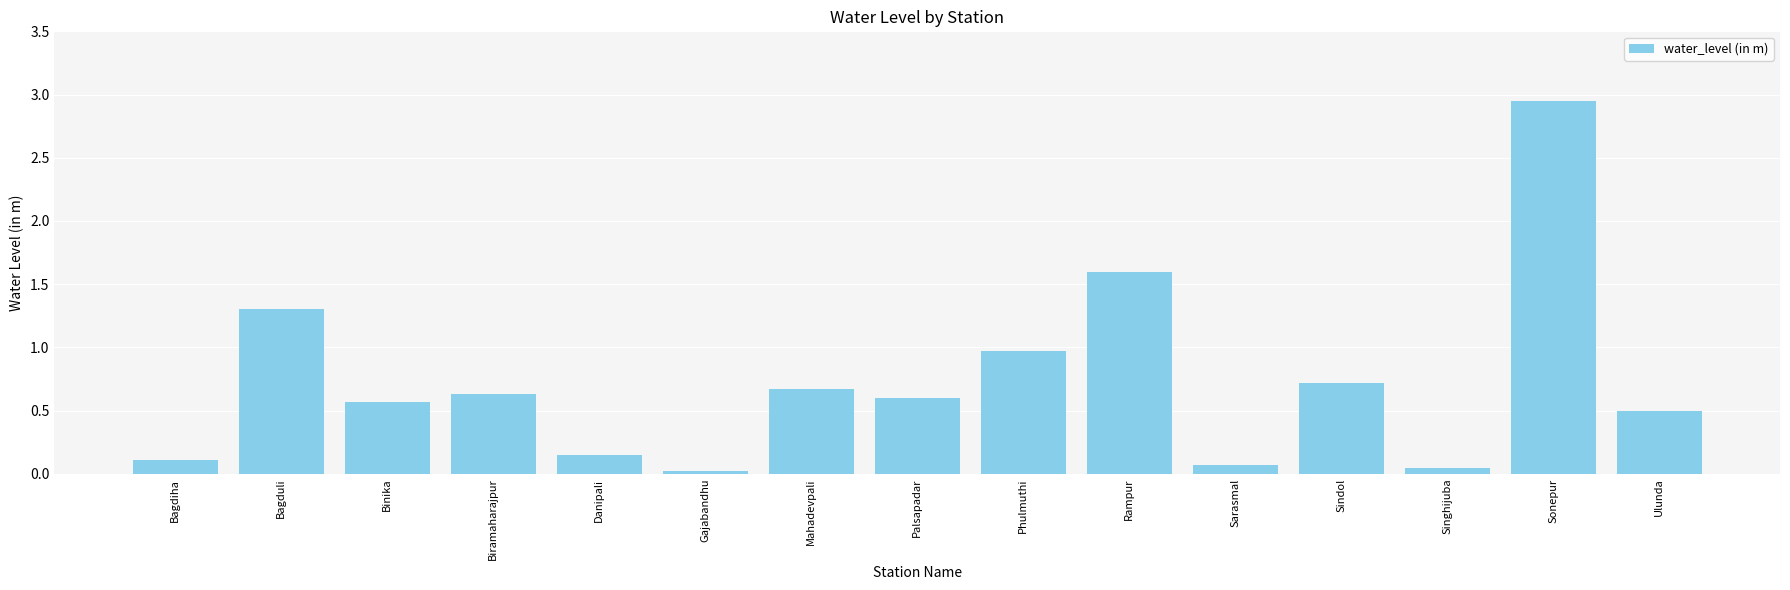

The value at Palsapadar is 0.3. True or false?

False